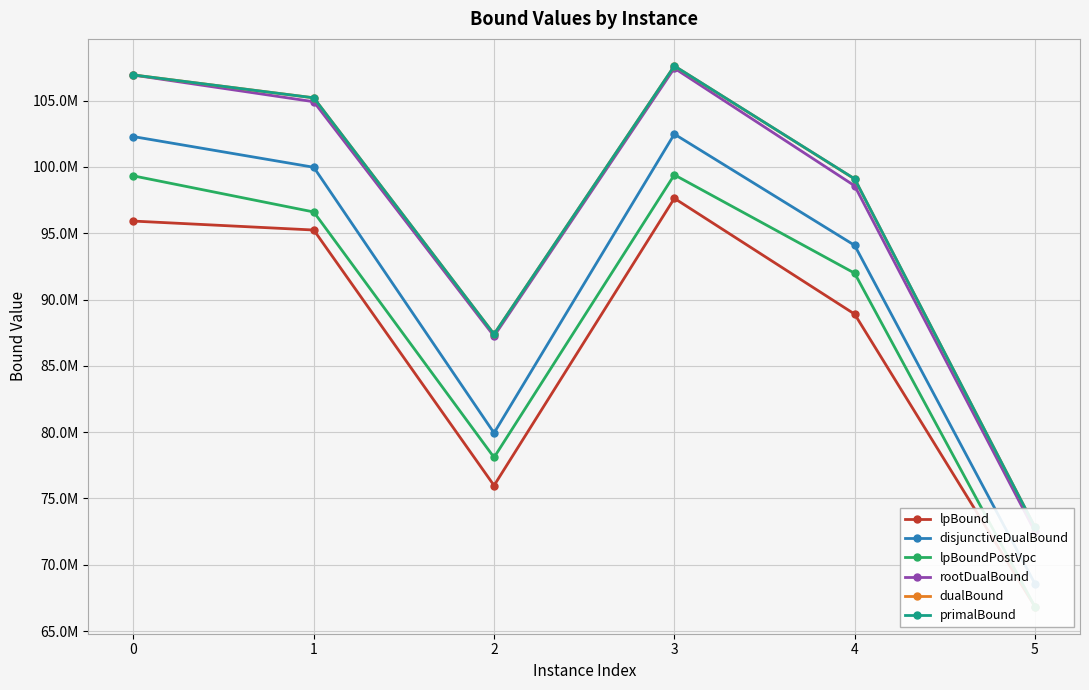

Is it true that dualBound equals 87390590.5 at 2?

True